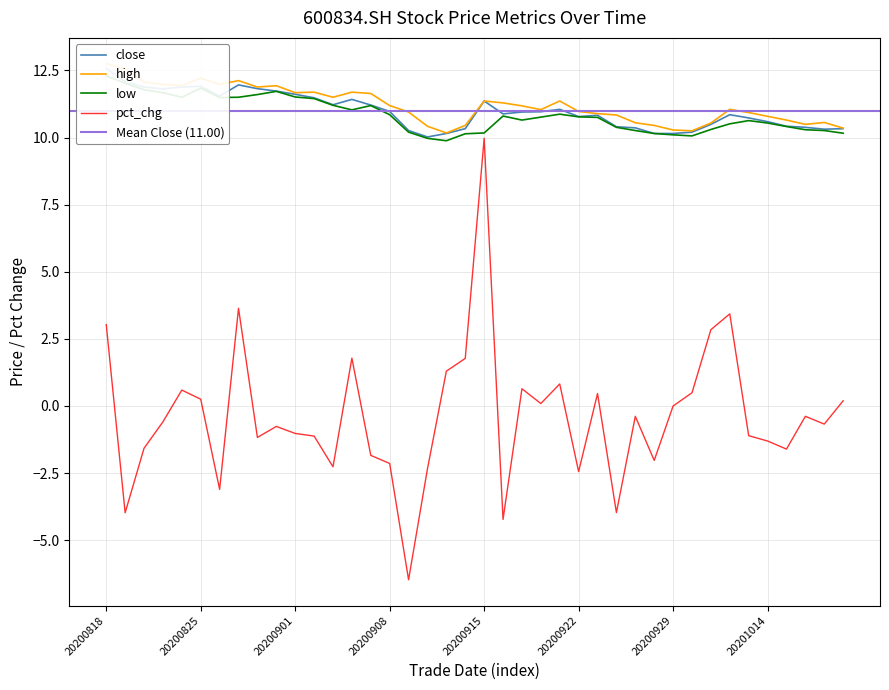

Does the chart have visible grid lines?

Yes